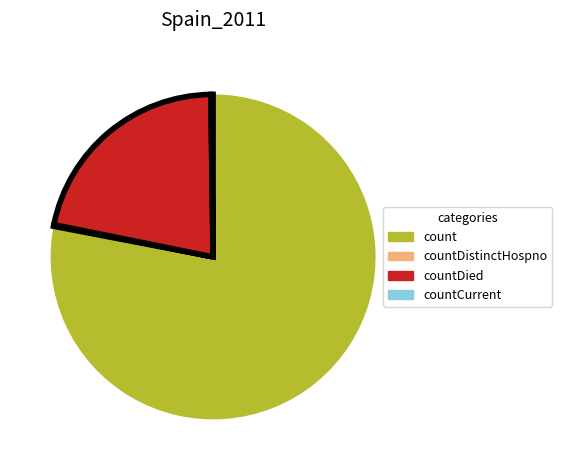

True or false: countDied accounts for 10% of the total.

False